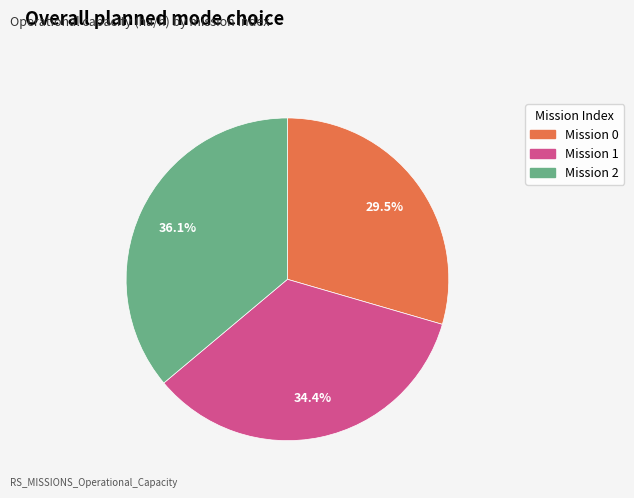

Combined, do Mission 0 and Mission 2 account for over 50%?

Yes